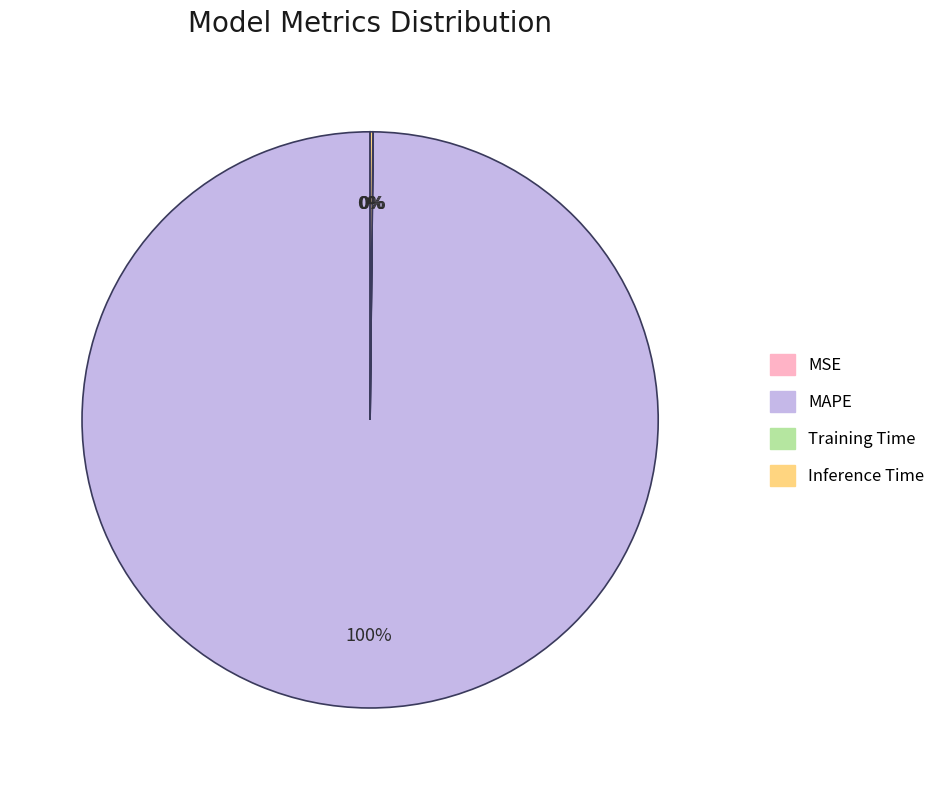

What is the majority slice?

MAPE